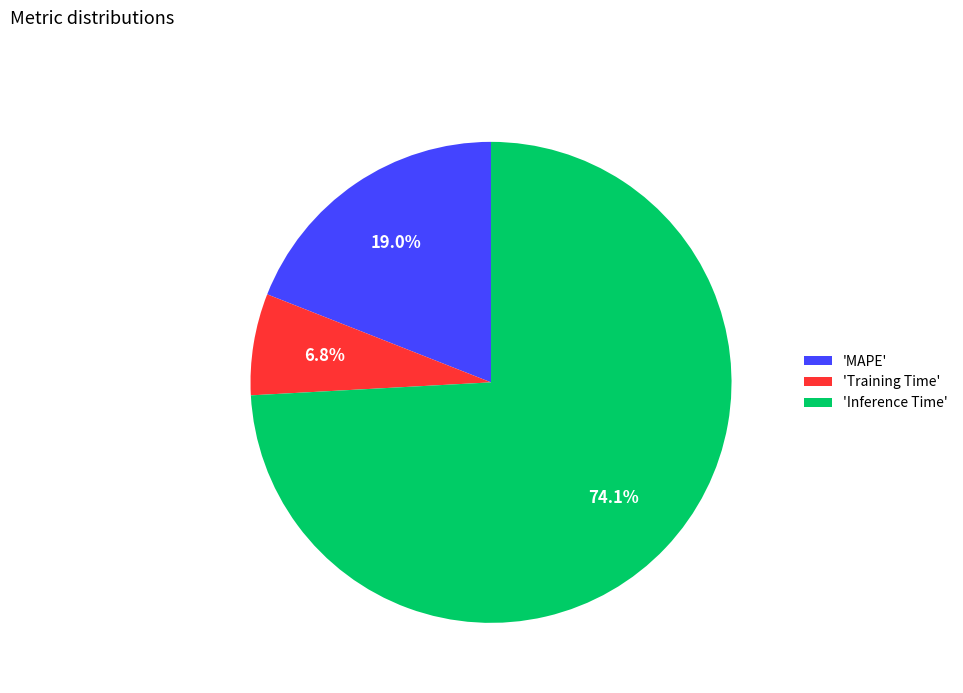

What portion of the pie excludes 'Training Time'?

93.2%